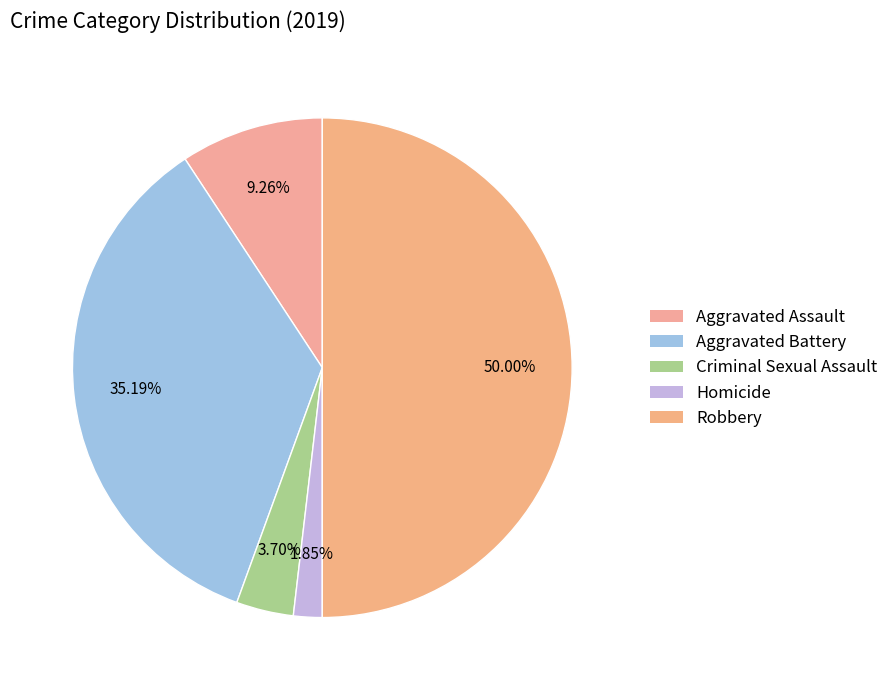

Rank the categories by value from highest to lowest.

Robbery, Aggravated Battery, Aggravated Assault, Criminal Sexual Assault, Homicide